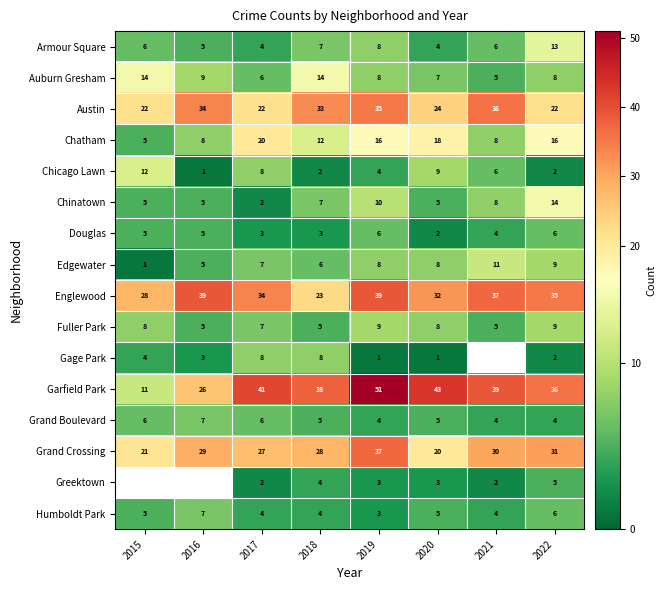

True or false: Auburn Gresham has a value of 7.4 at 2021.

False